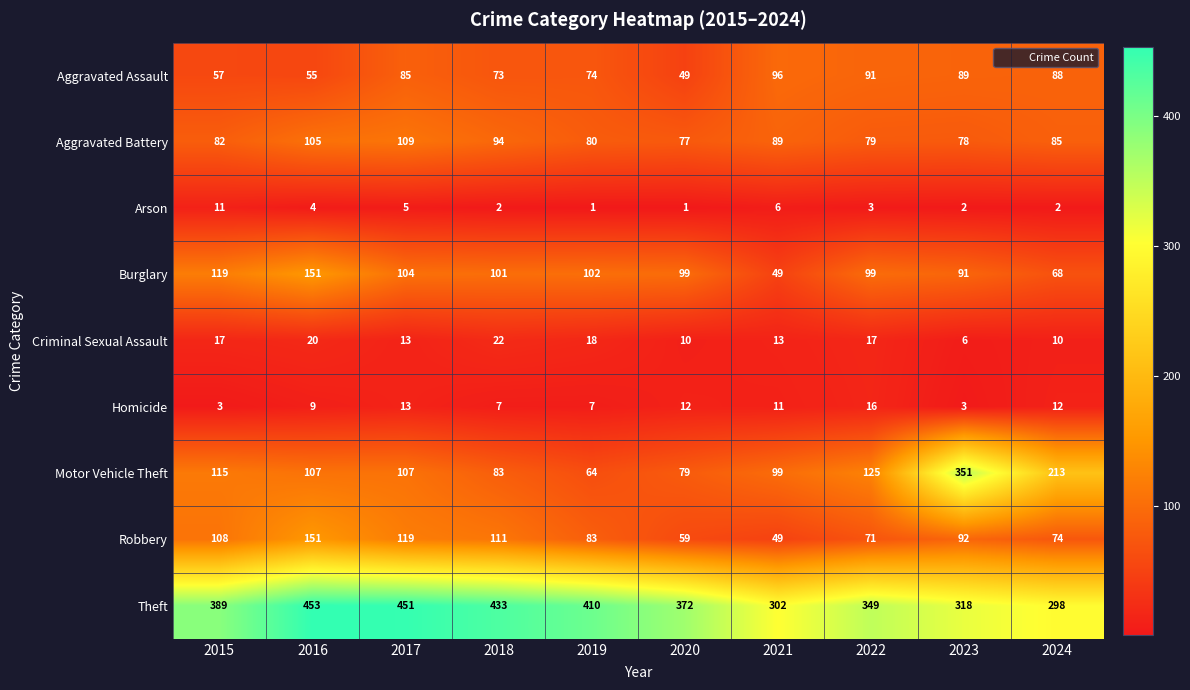

At how many categories does at least one series exceed 157?

10